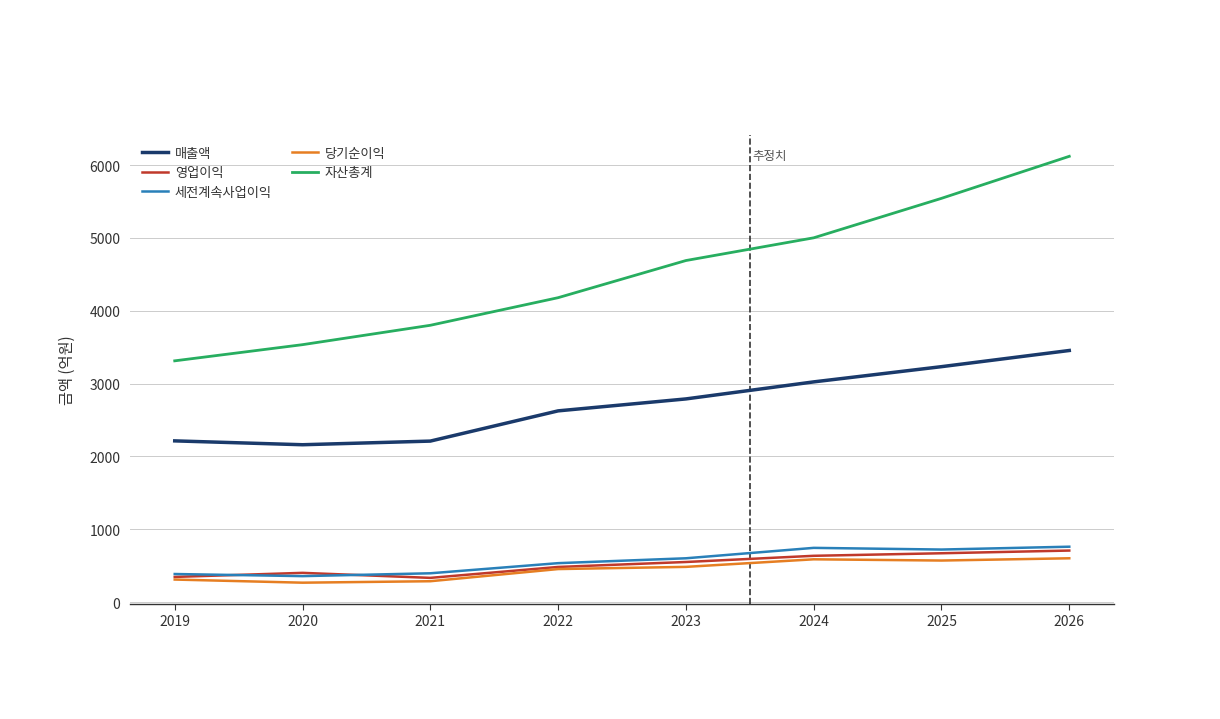

Which series has the largest total across all categories?

자산총계